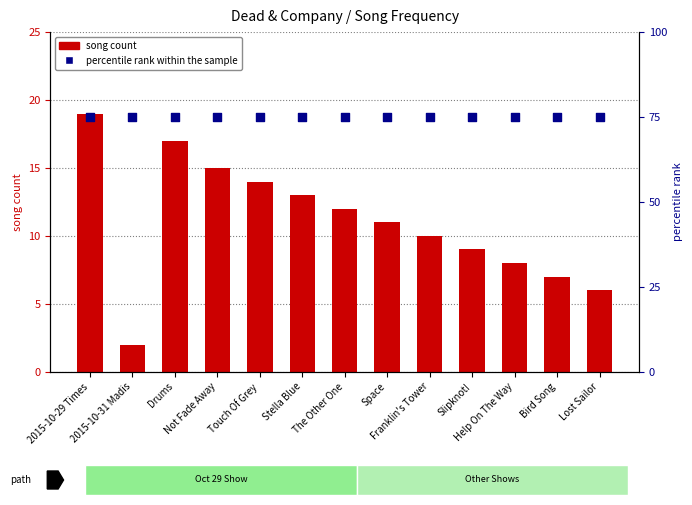

Which series has the largest total across all categories?

percentile rank within the sample